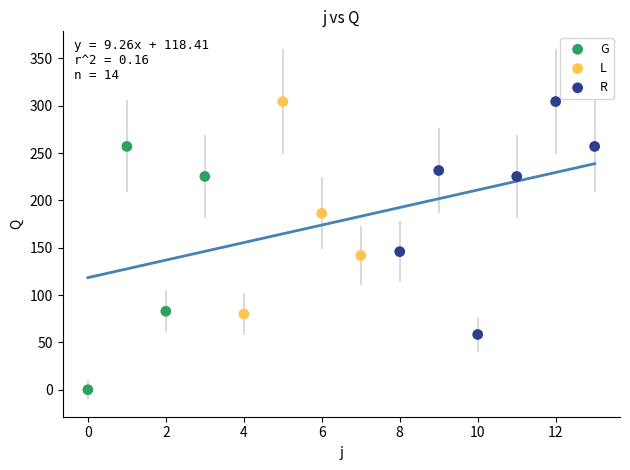

Which series contains the lowest Y value?

G